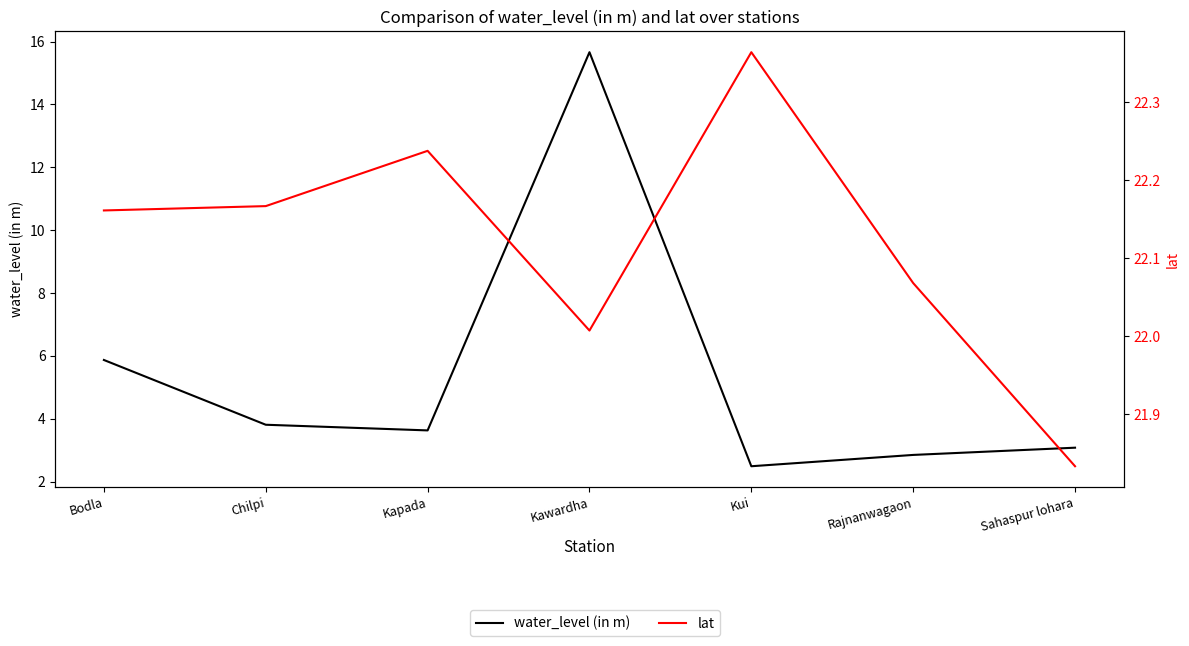

What is the value of the water_level (in m) point at the 6th from the left?

2.9